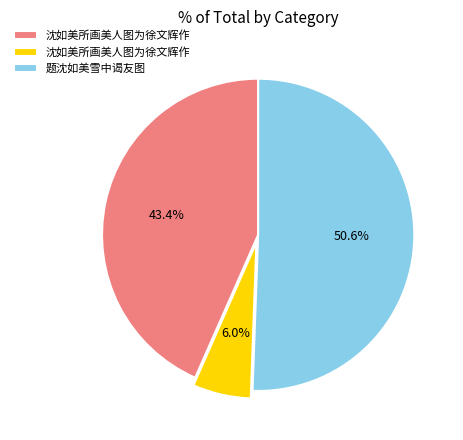

Does any single category account for the majority?

Yes